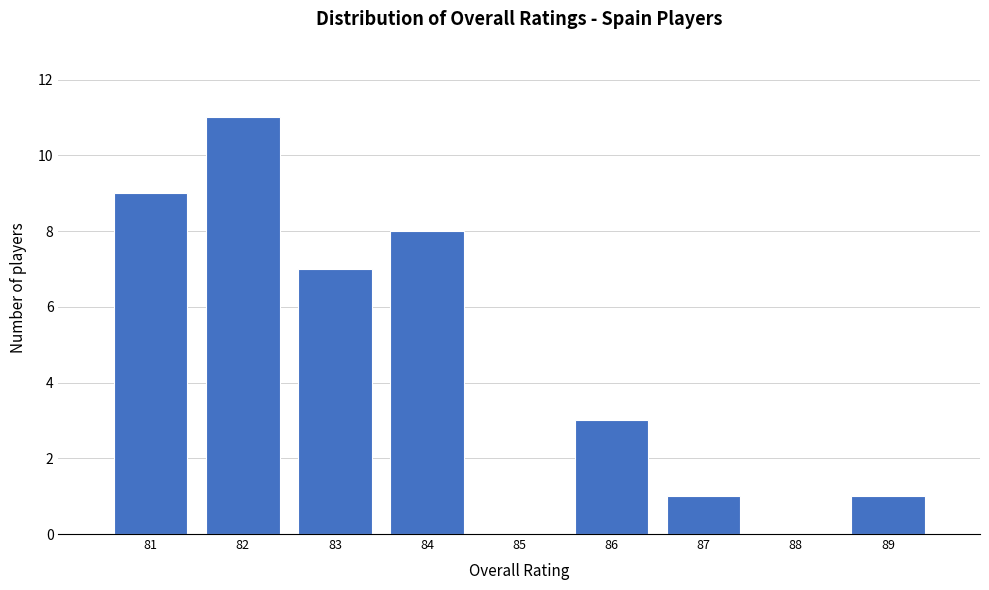

How tall is the bar that spans 88.5 to 89.5 on the x-axis? The values are not printed on the chart, so give them approximately, as read against the axis.

1